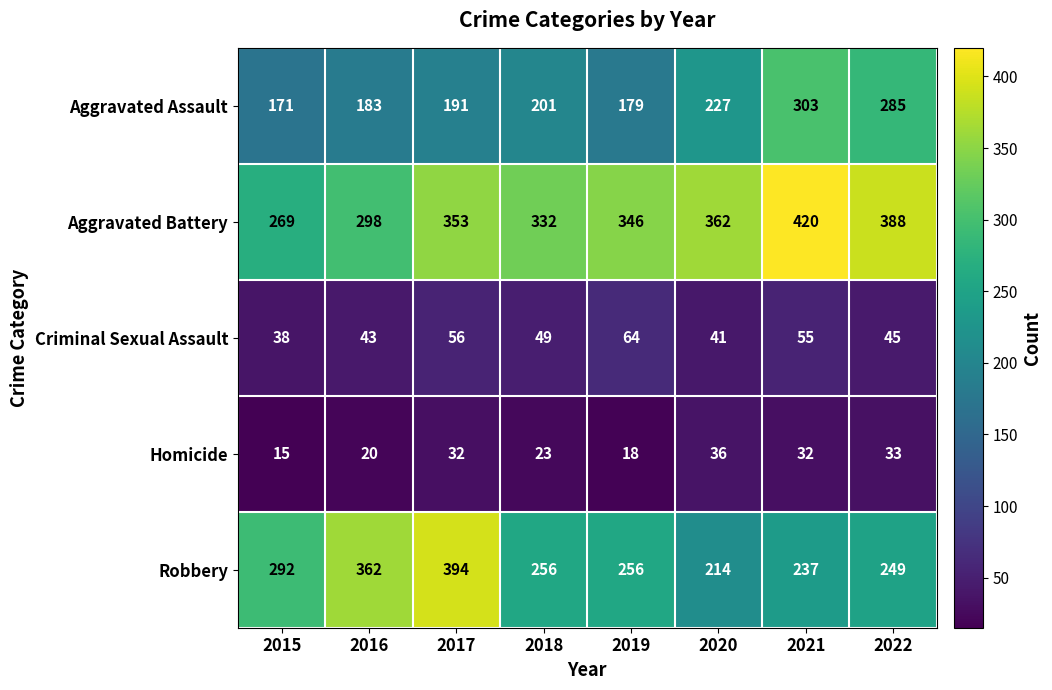

Count the number of categories in the chart.

8